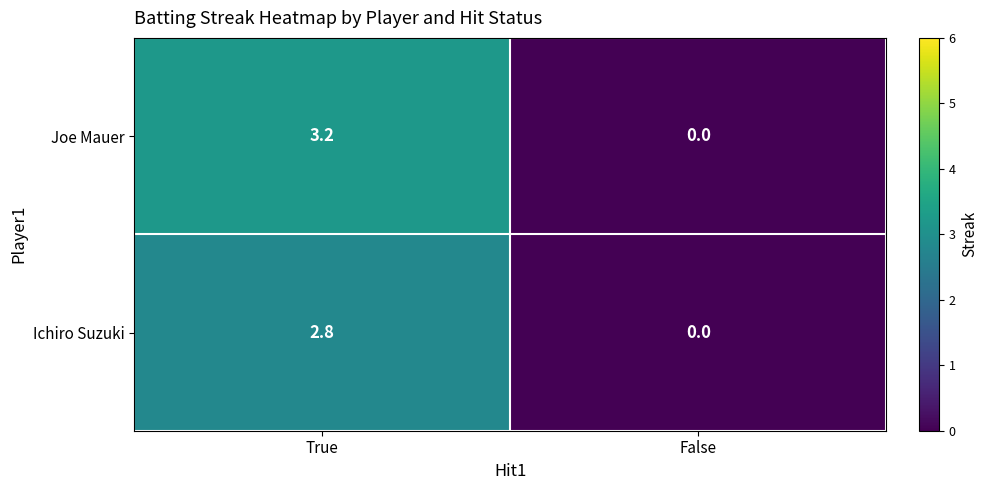

Where does the Joe Mauer series first go above 3?

True